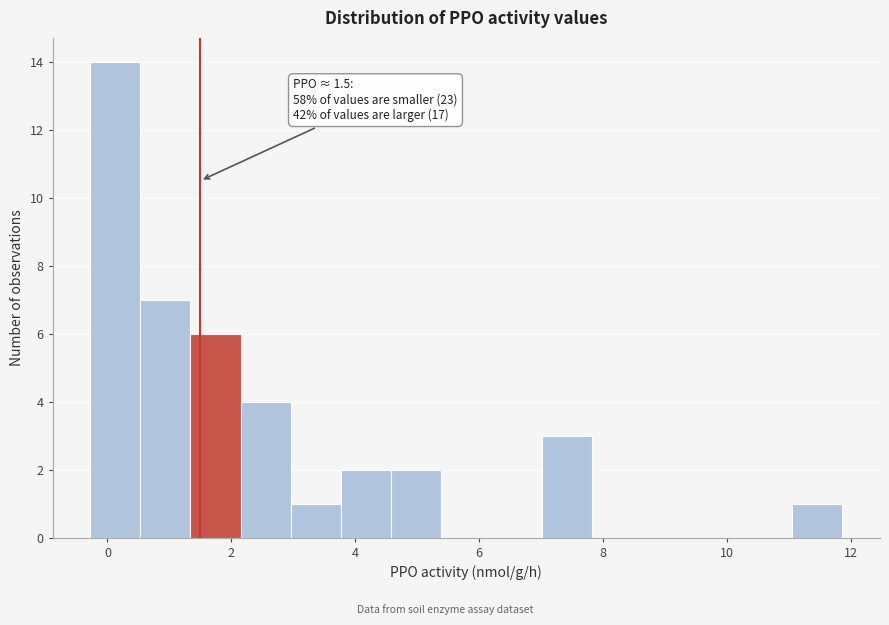

Over which range of the x-axis is the bar tallest?

-0.2 to 0.6